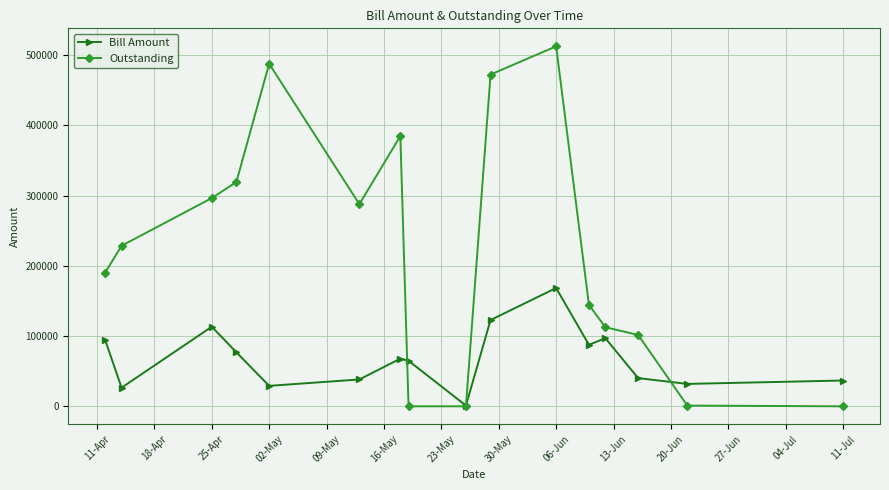

Which series has the widest spread of values?

Outstanding